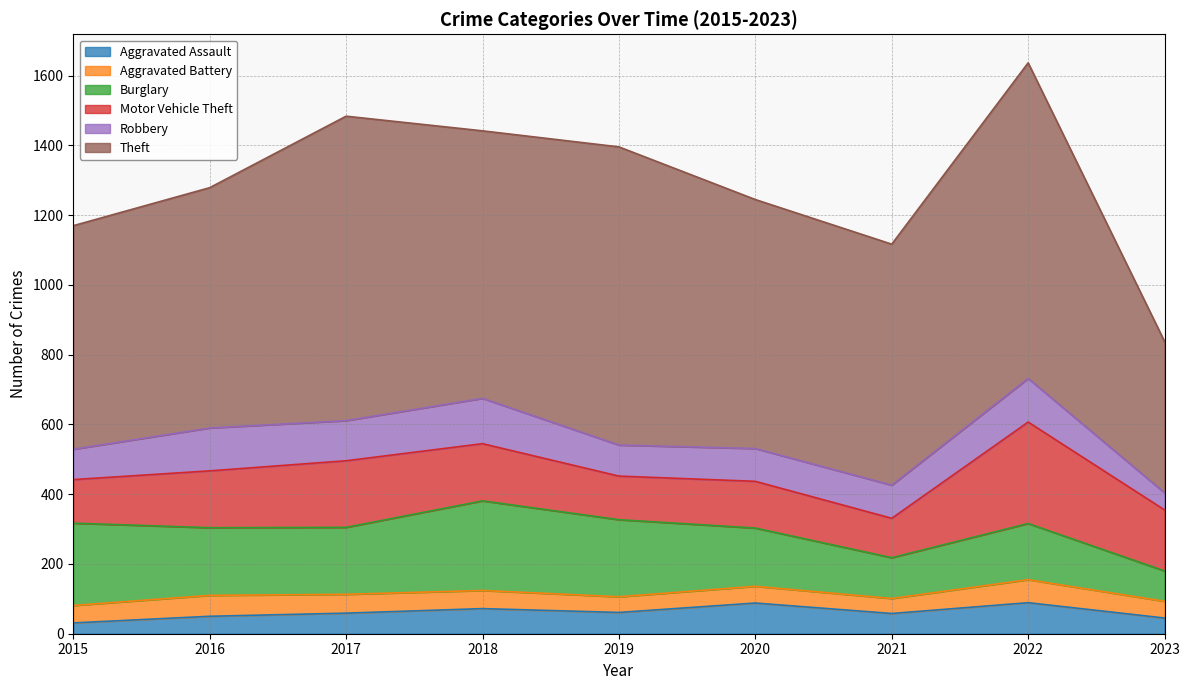

What is the smallest value displayed?

31